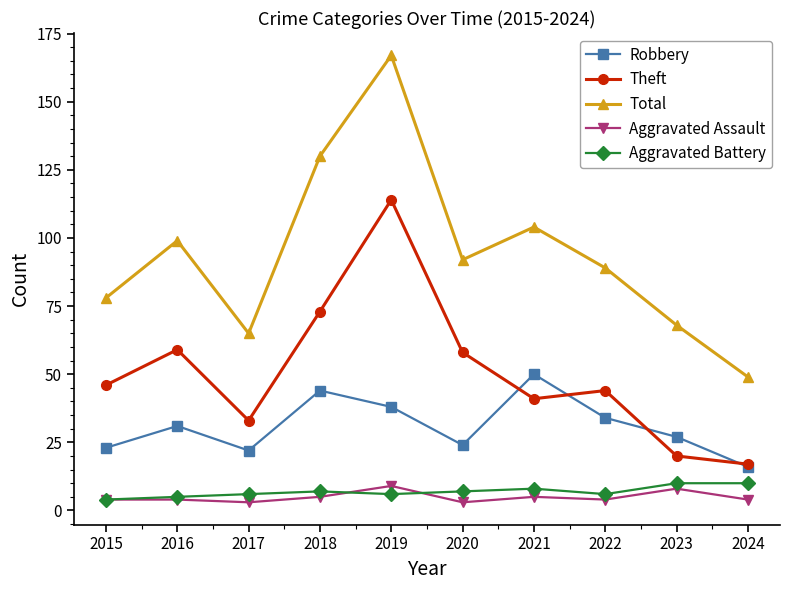

Read the Aggravated Battery value at 2015.

4